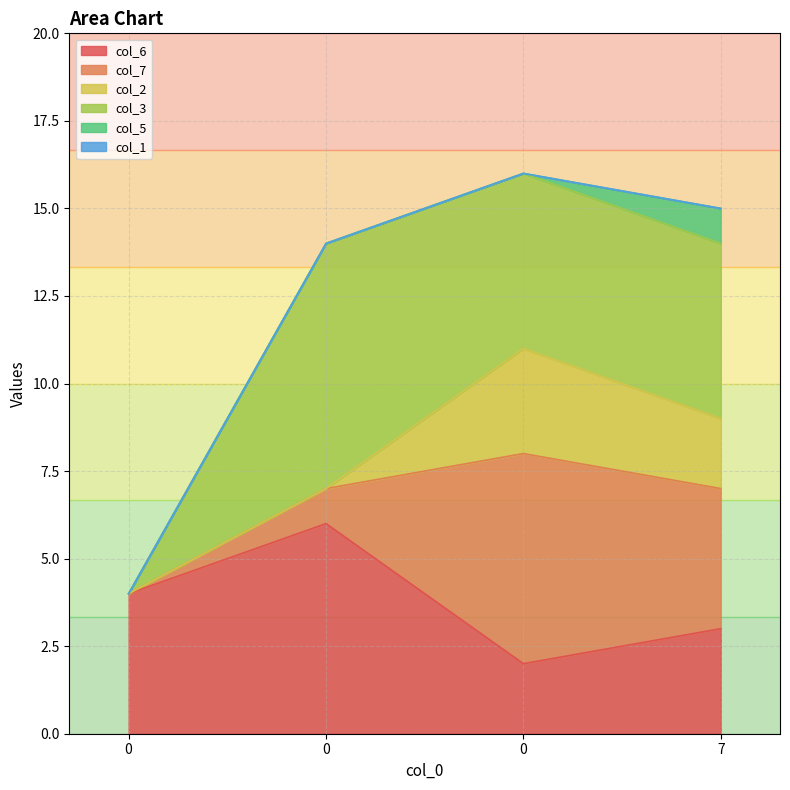

Reading left to right, transcribe all the data shown in this chart.

col_6: 4	6	2	3
col_7: 0	1	6	4
col_2: 0	0	3	2
col_3: 0	7	5	5
col_5: 0	0	0	1
col_1: 0	0	0	0